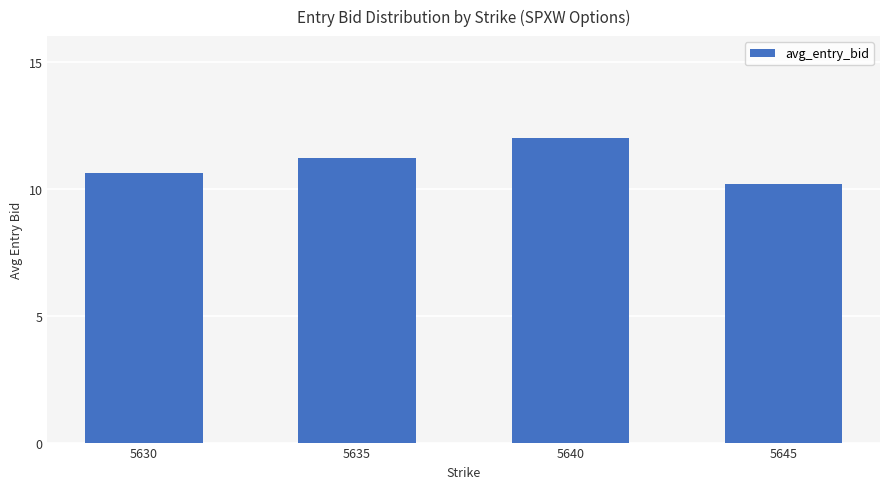

Does the chart contain stacked bars?

No